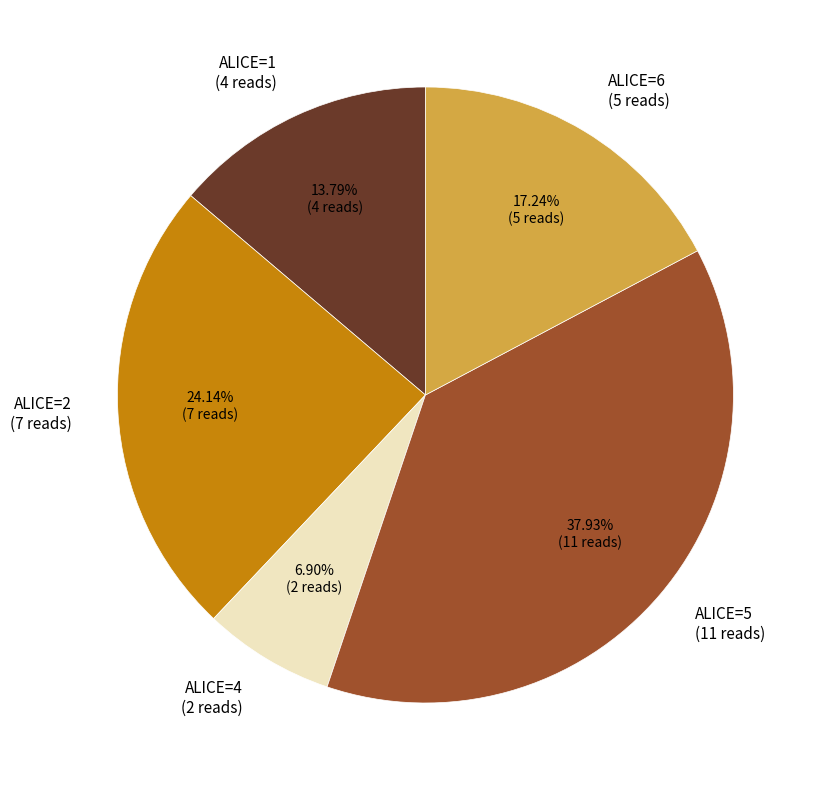

How many segments does this pie chart have?

5